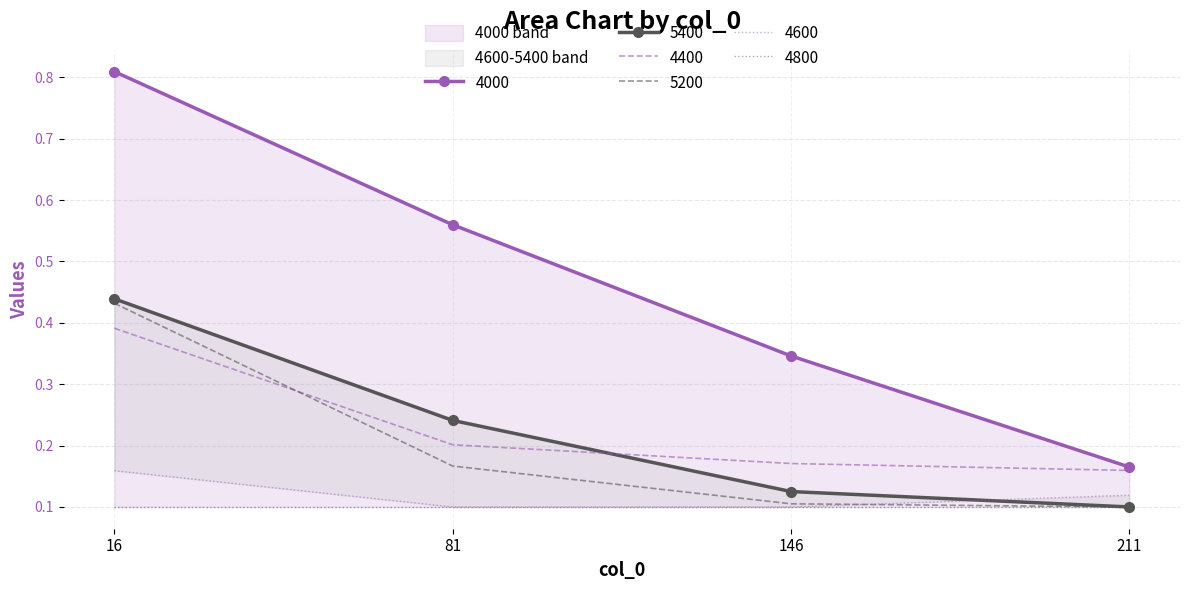

True or false: 4600 and 5400 intersect in this chart.

True